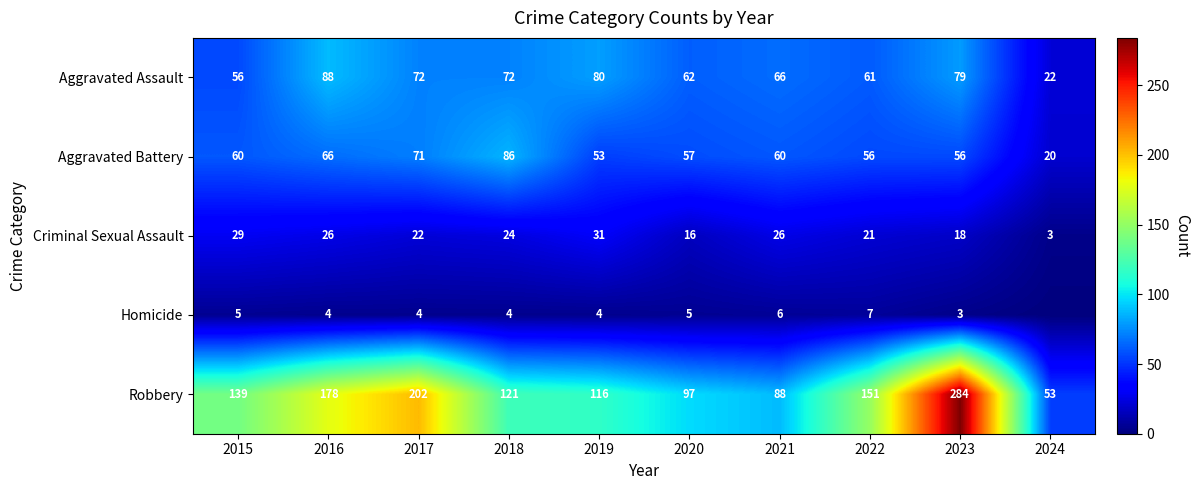

What is the lowest value of the Aggravated Battery series?

20